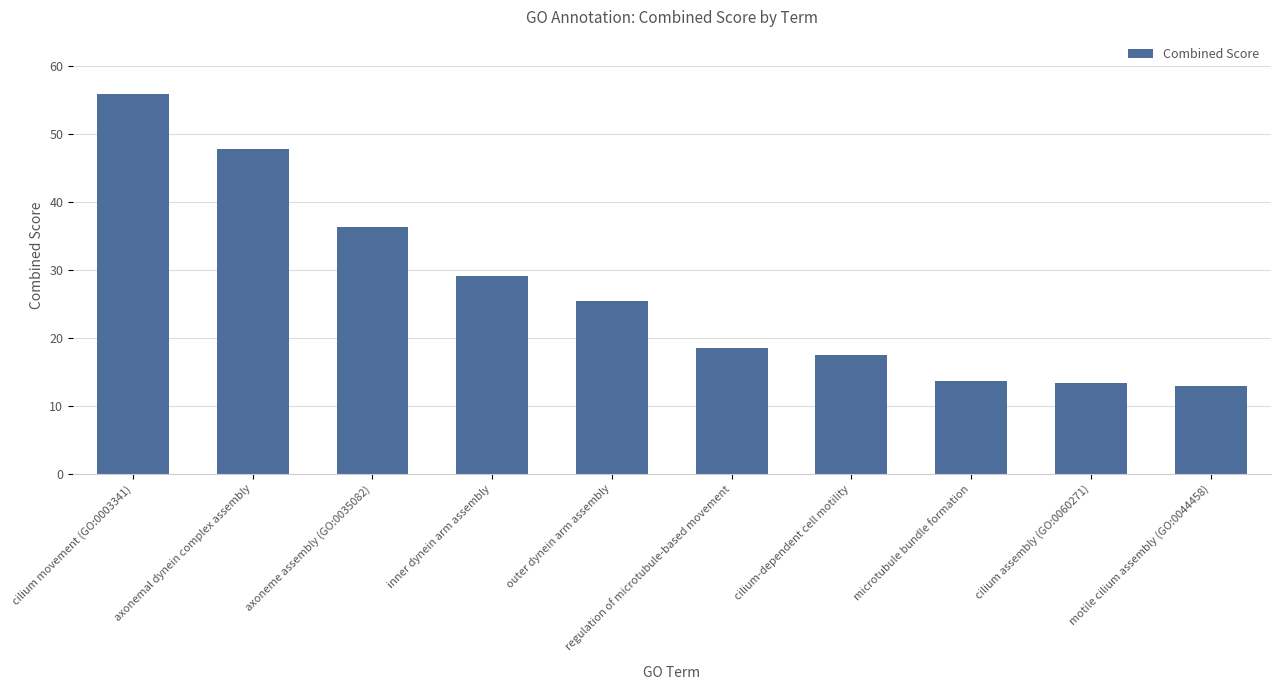

Where is the data nearest to the value 34?

axoneme assembly (GO:0035082)